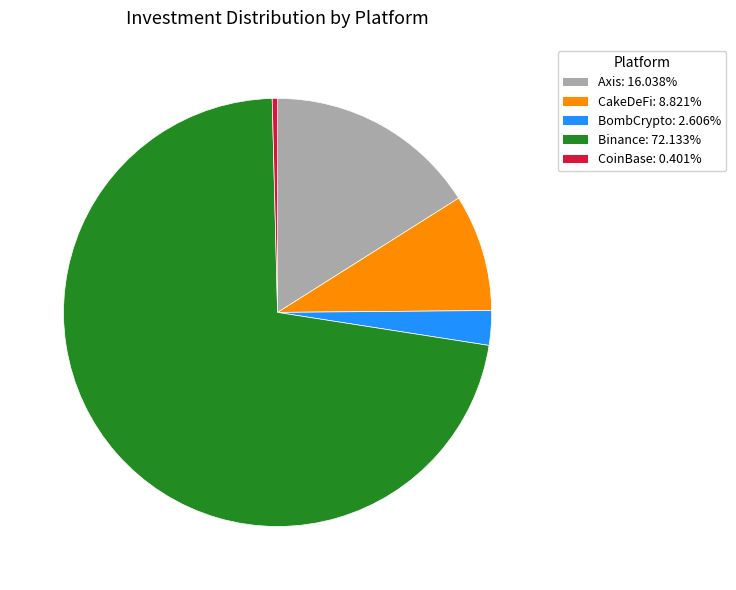

Does any single category account for the majority?

Yes